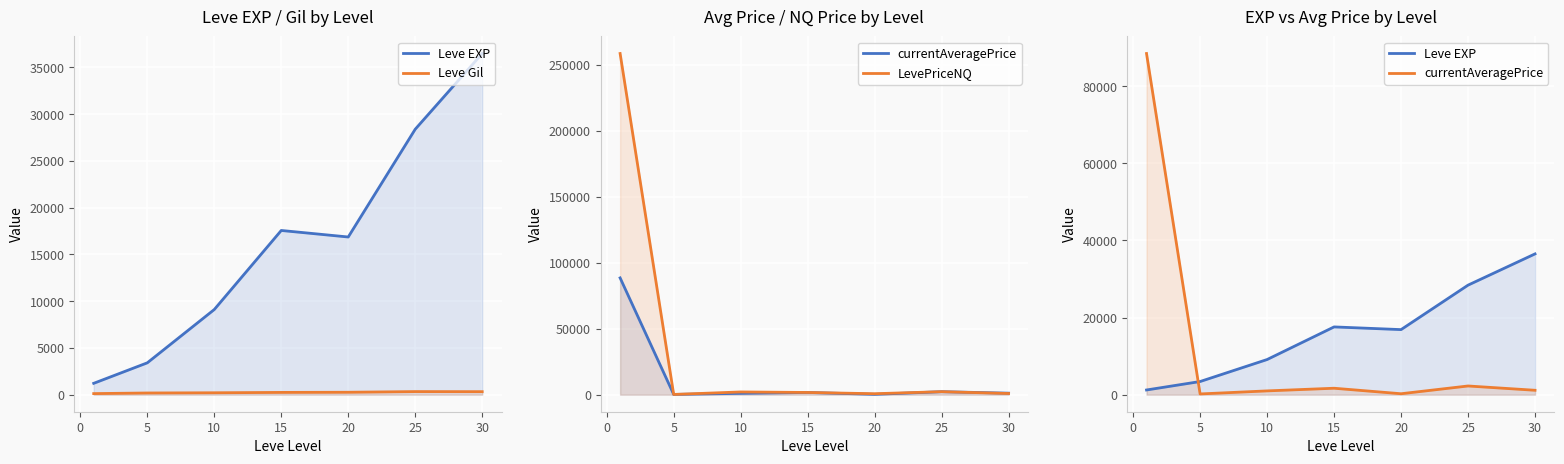

What is the sum of the currentAveragePrice values at 15 and 30?

2804.4